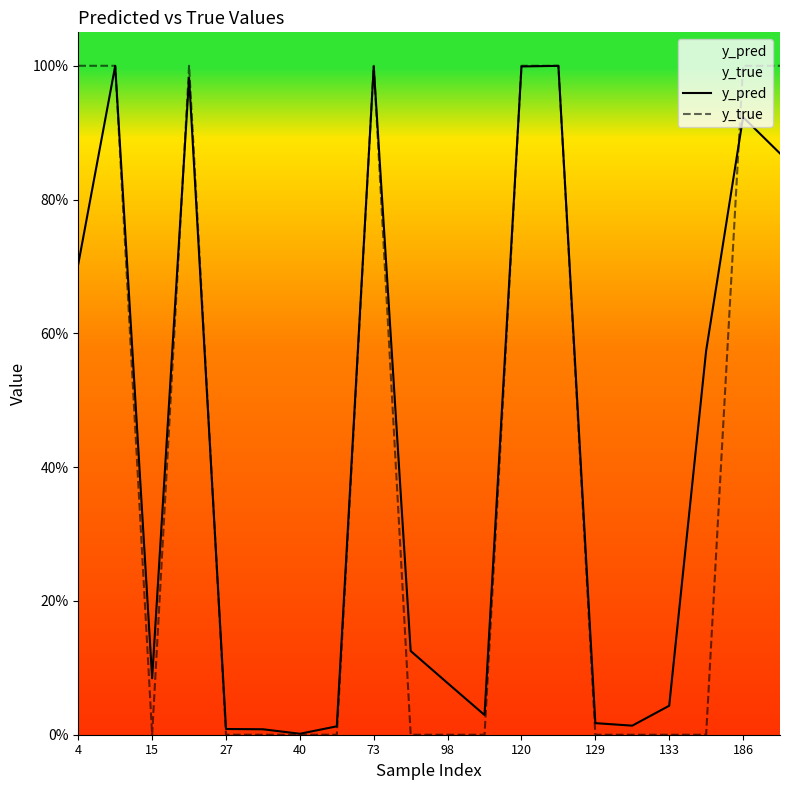

Rank the series by their average value, from lowest to highest.

y_true, y_pred